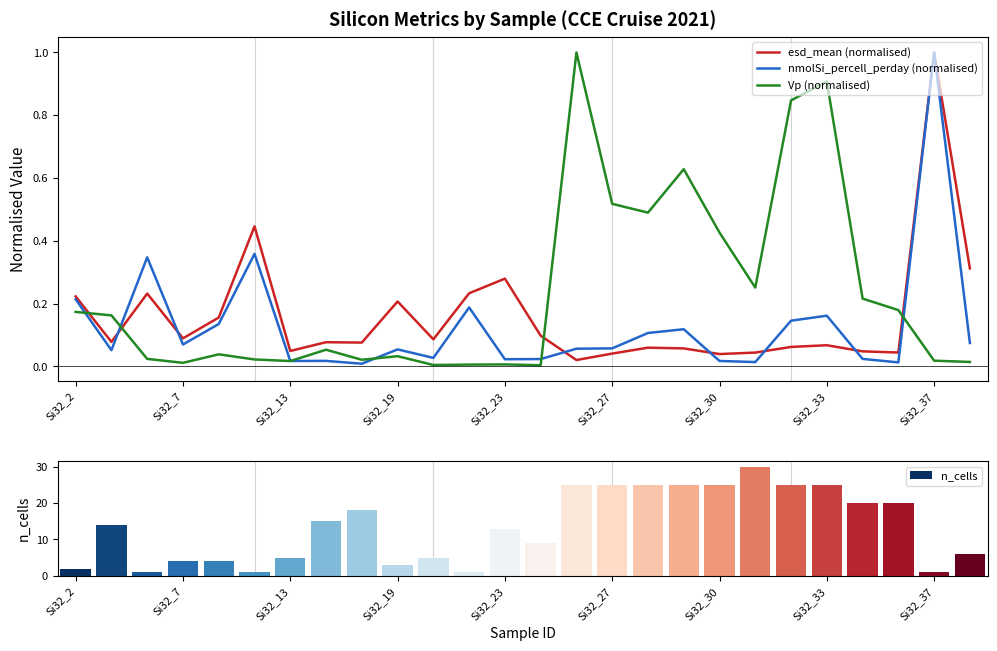

Reading left to right, extract all data points from this chart.

esd_mean (normalised): 0.2	0.1	0.2	0.1	0.2	0.4	0.0	0.1	0.1	0.2	0.1	0.2	0.3	0.1	0.0	0.0	0.1	0.1	0.0	0.0	0.1	0.1	0.0	0.0	1.0	0.3
nmolSi_percell_perday (normalised): 0.2	0.1	0.3	0.1	0.1	0.4	0.0	0.0	0.0	0.1	0.0	0.2	0.0	0.0	0.1	0.1	0.1	0.1	0.0	0.0	0.1	0.2	0.0	0.0	1.0	0.1
Vp (normalised): 0.2	0.2	0.0	0.0	0.0	0.0	0.0	0.1	0.0	0.0	0.0	0.0	0.0	0.0	1.0	0.5	0.5	0.6	0.4	0.3	0.8	0.9	0.2	0.2	0.0	0.0